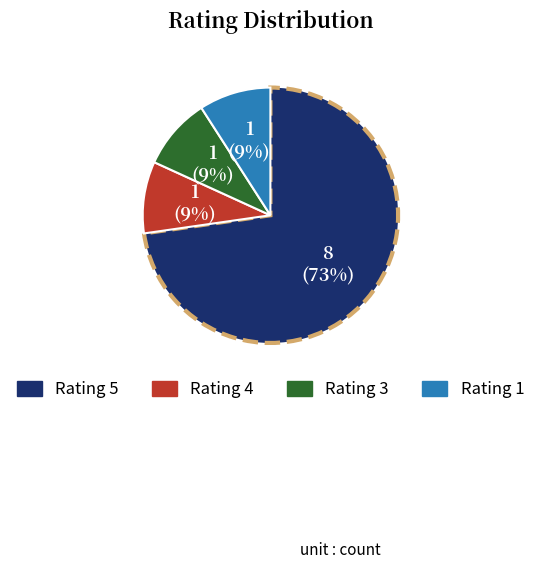

To the nearest percent, what is the difference between the largest and smallest slice percentages?

64%